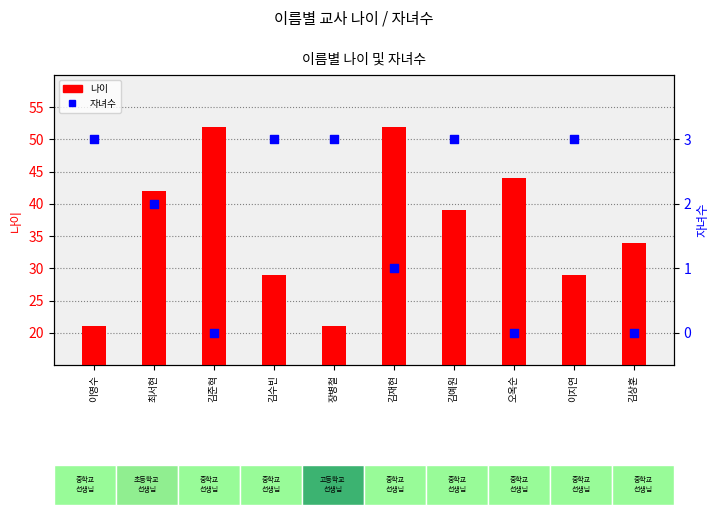

At how many categories does at least one series exceed 46?

2